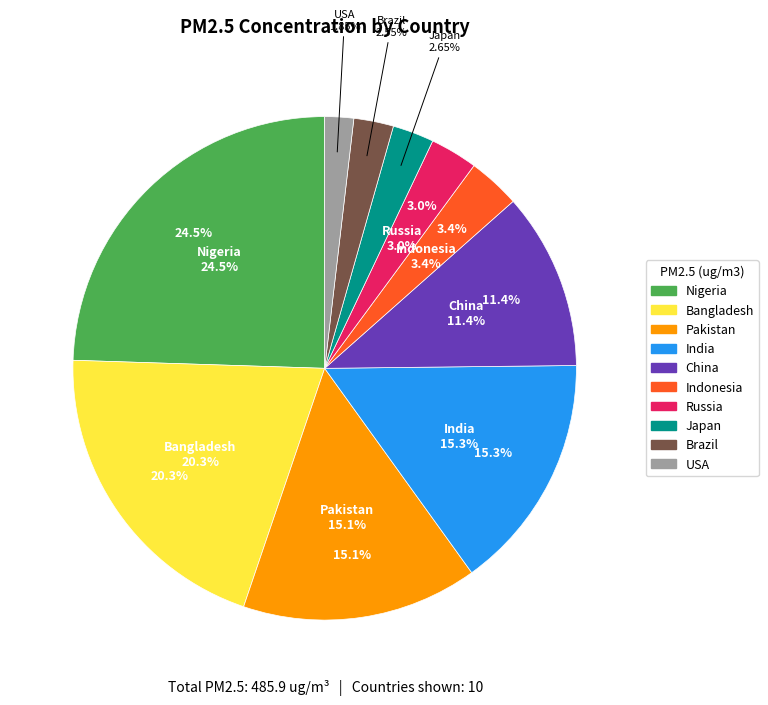

Is there any slice that represents more than half of the pie?

No